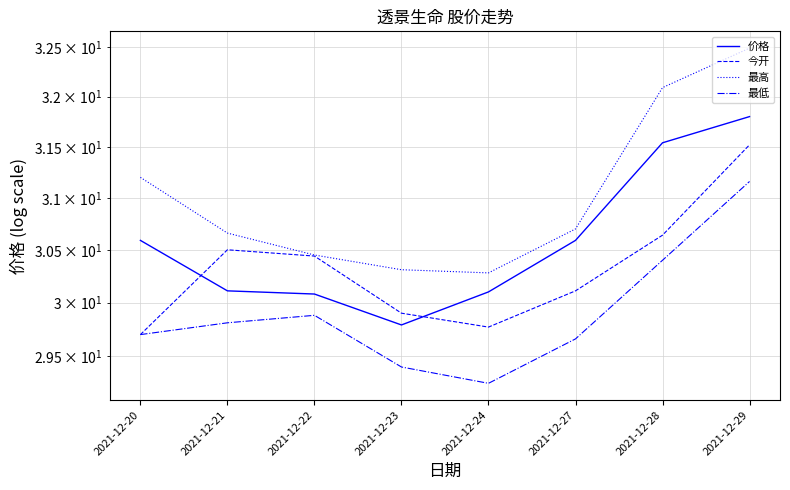

Reading right to left, transcribe all the data shown in this chart.

价格: 31.8	31.5	30.6	30.1	29.8	30.1	30.1	30.6
今开: 31.5	30.6	30.1	29.8	29.9	30.4	30.5	29.7
最高: 32.5	32.1	30.7	30.3	30.3	30.4	30.7	31.2
最低: 31.2	30.4	29.7	29.2	29.4	29.9	29.8	29.7